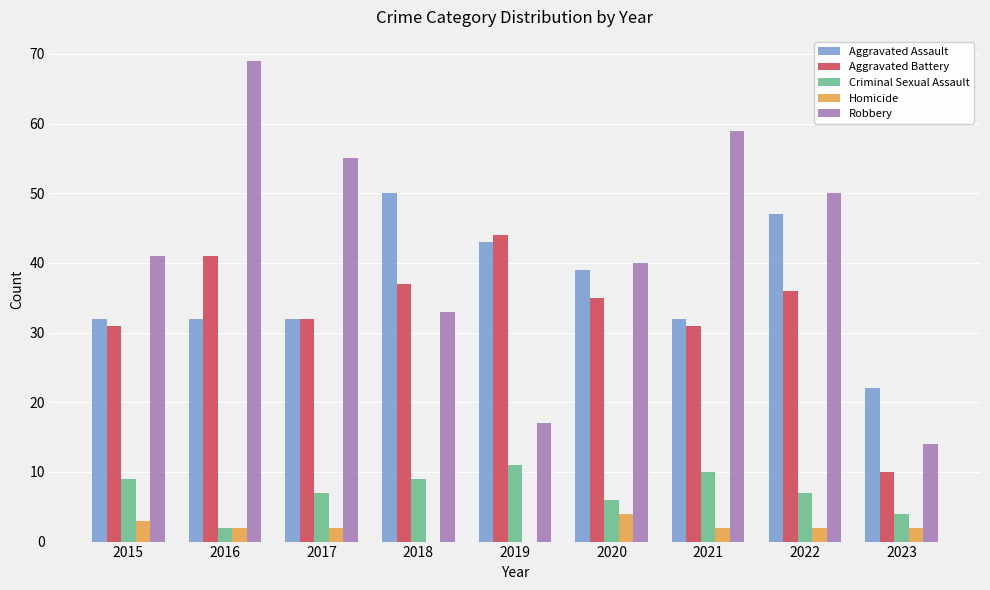

Is it true that Homicide equals 2 at 2017?

True